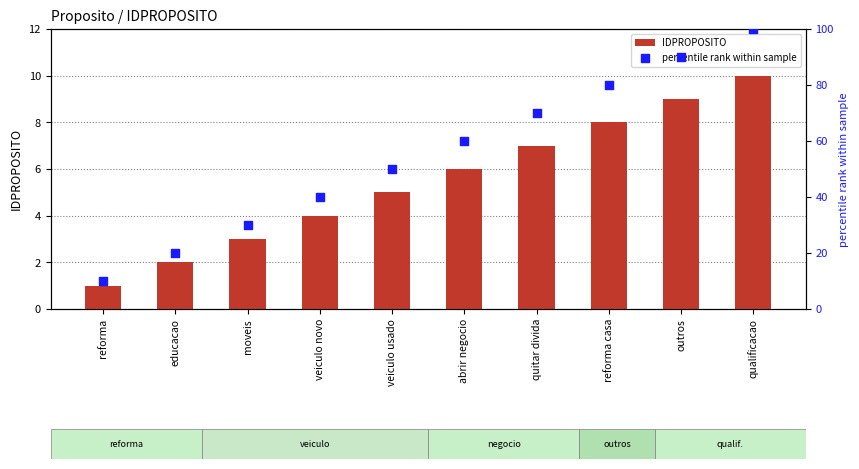

Which series reaches the maximum Y coordinate?

percentile rank within sample